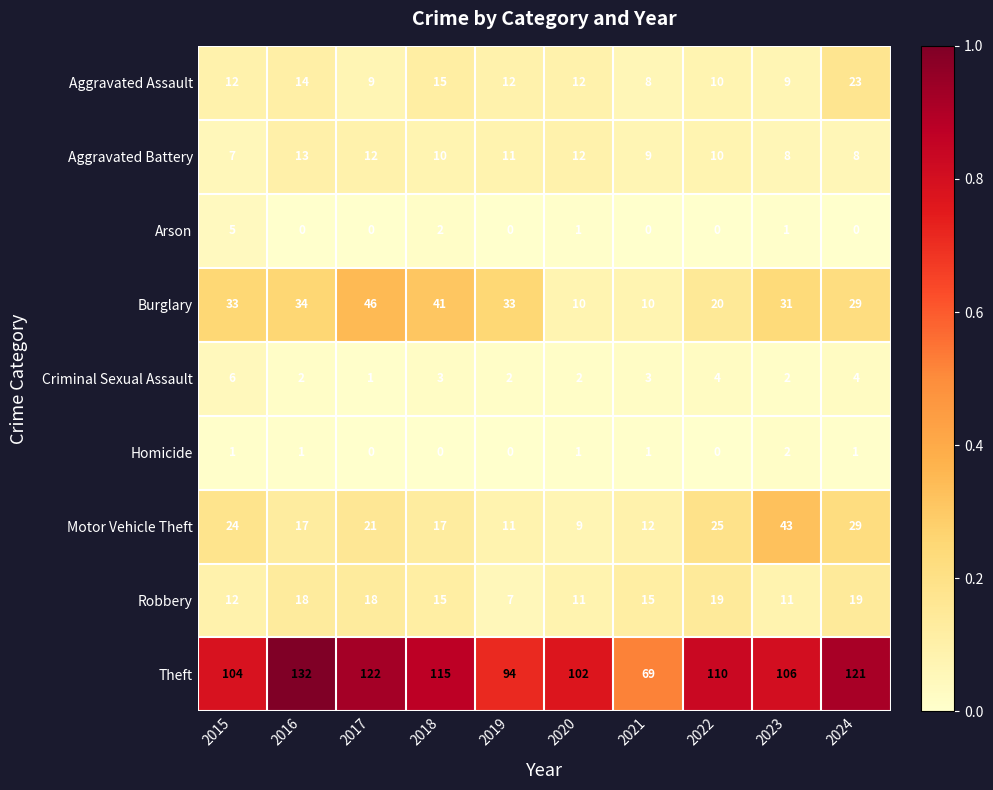

What is the total value across all series at 2015?

204